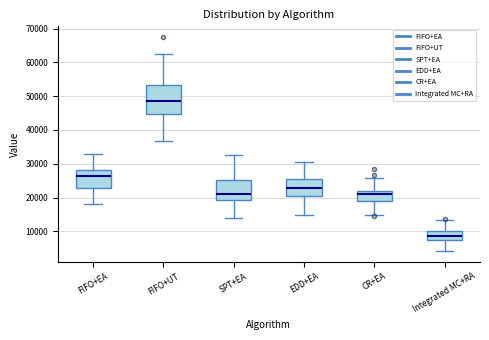

Reading left to right, transcribe this box plot: for each box, give where its median line is, the range the box spans, and where its two whiskers end, as read against the y-axis. The values are not printed on the chart, so give them approximately, as read against the axis.

FIFO+EA: median 26000, box 23000 to 28000, whiskers 18000 to 33000
FIFO+UT: median 49000, box 45000 to 53000, whiskers 37000 to 62000
SPT+EA: median 21000, box 19000 to 25000, whiskers 14000 to 33000
EDD+EA: median 23000, box 20000 to 26000, whiskers 15000 to 30000
CR+EA: median 21000, box 19000 to 22000, whiskers 15000 to 26000
Integrated MC+RA: median 9000, box 8000 to 10000, whiskers 4000 to 13000